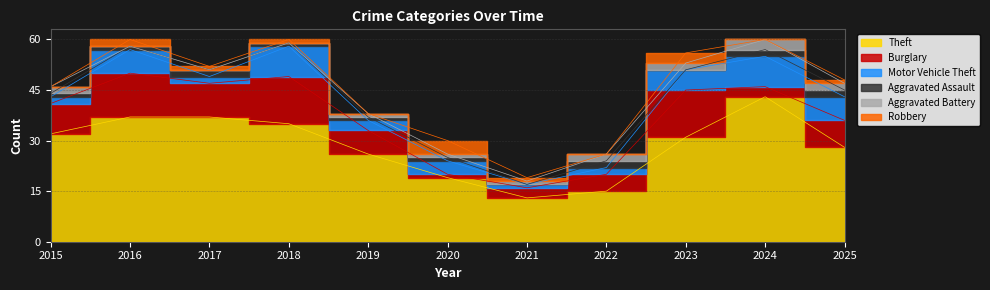

What is the difference between the Robbery values at 2025 and 2016?

1